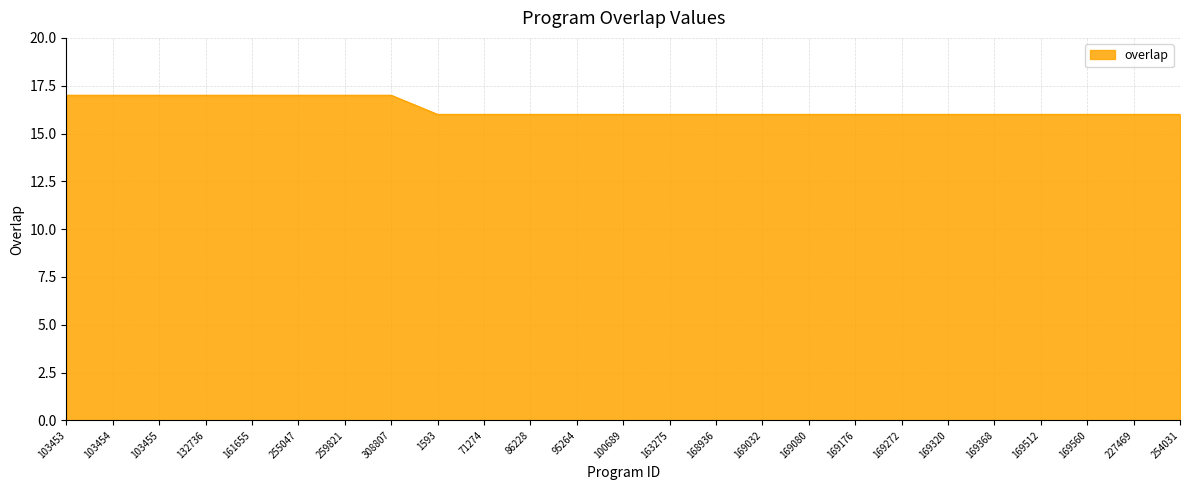

How many lines are shown in the chart?

1